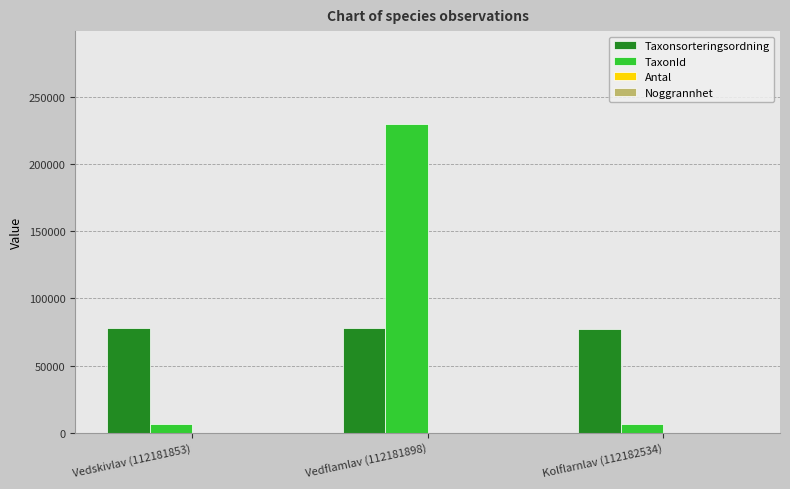

The value of Taxonsorteringsordning at Kolflarnlav (112182534) is 115509. True or false?

False